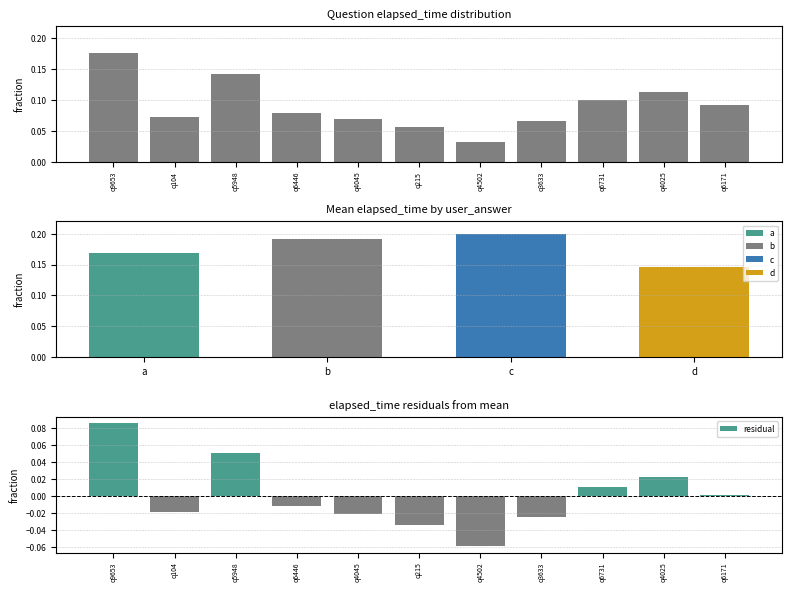

What is the difference between the maximum and minimum values in the residual series?

0.1